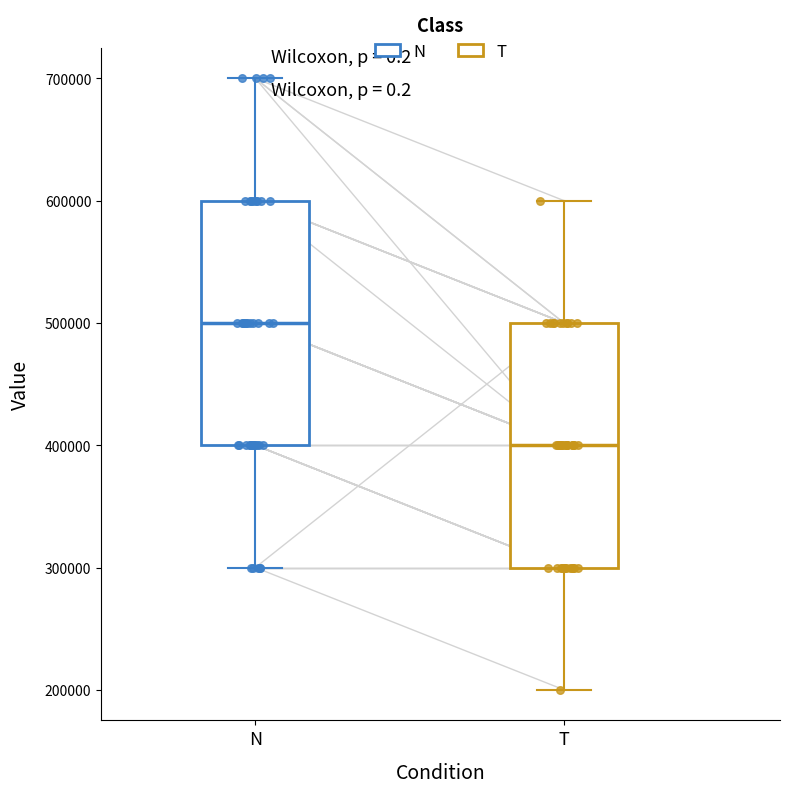

Where is the upper edge of the box for N on the y-axis? The values are not printed on the chart, so give them approximately, as read against the axis.

600000